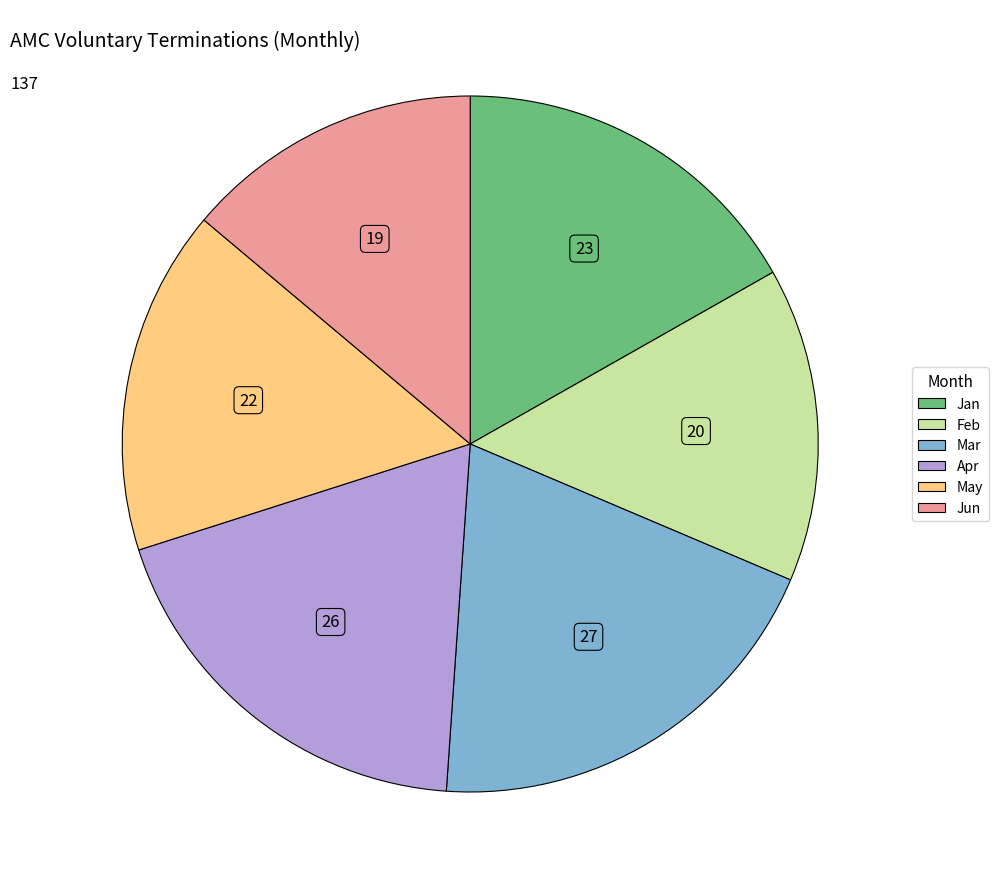

Which has a higher value, Mar or May?

Mar